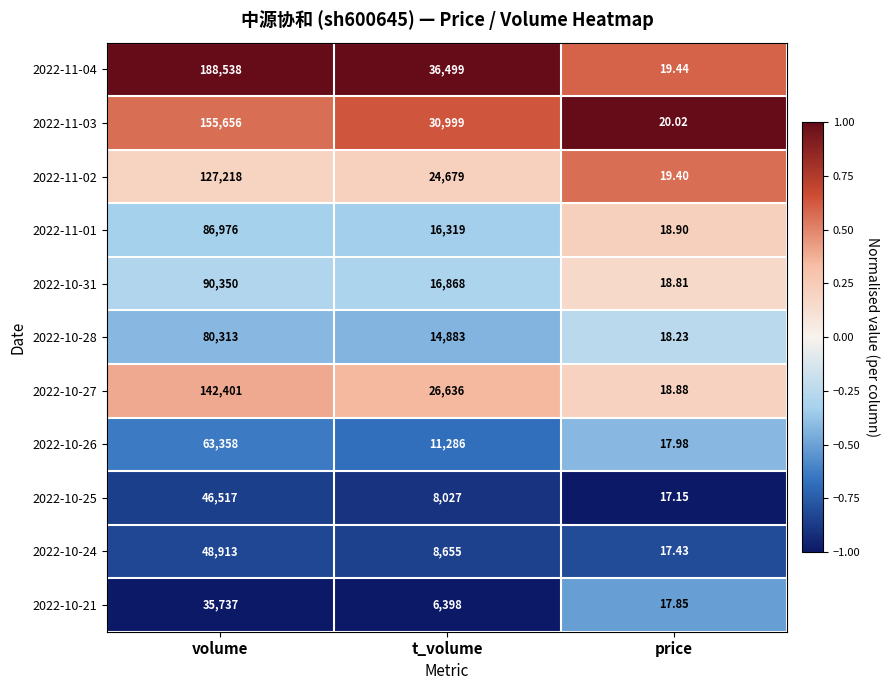

At which label does 2022-11-02 first exceed 24679?

volume